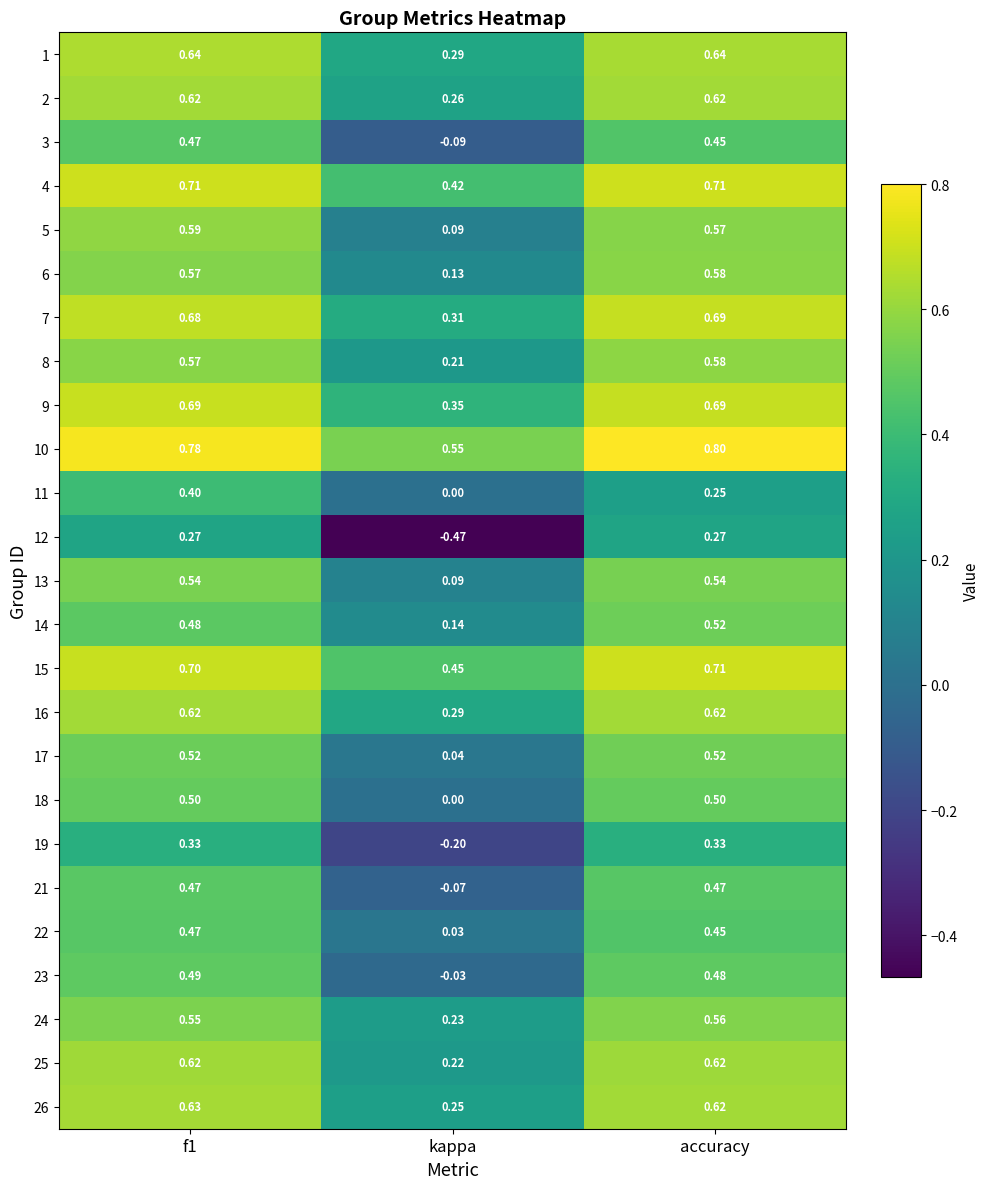

Is the value of 13 at f1 greater than the value of 22 at f1?

Yes